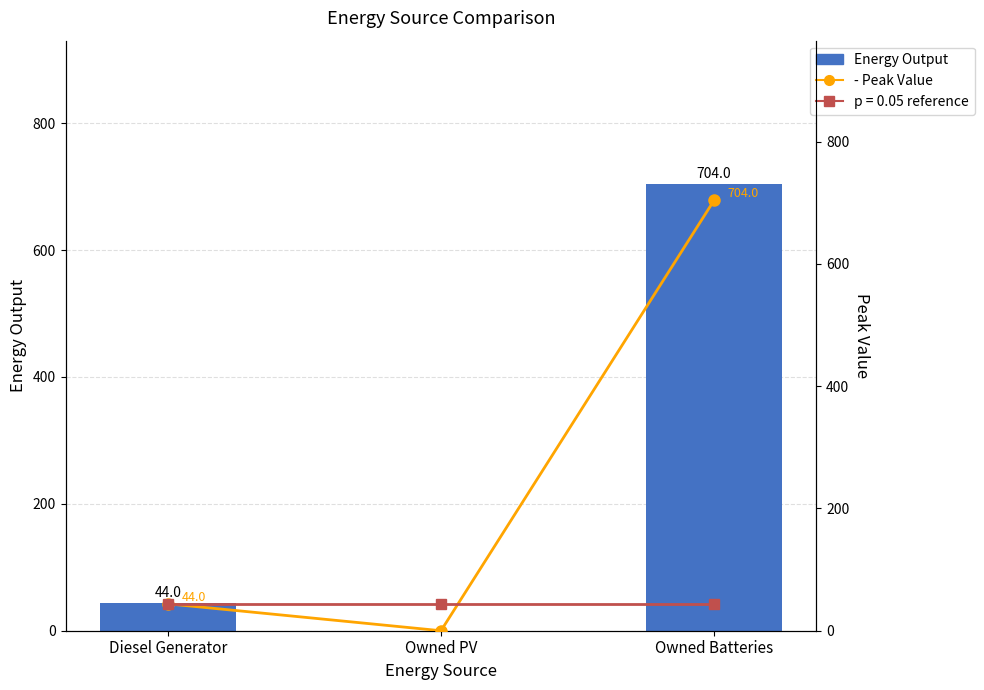

Which series changed the most between Diesel Generator and Owned Batteries?

Energy Output